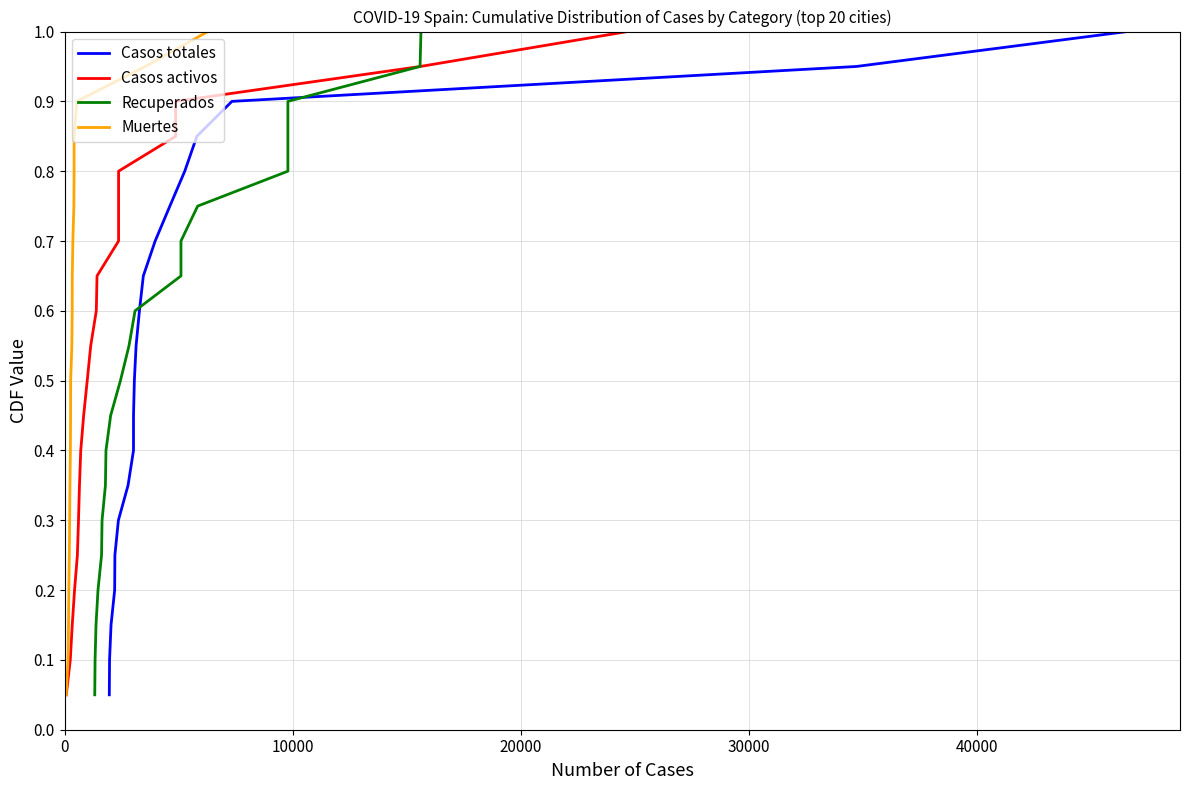

What is the maximum value for Casos totales?

1.0